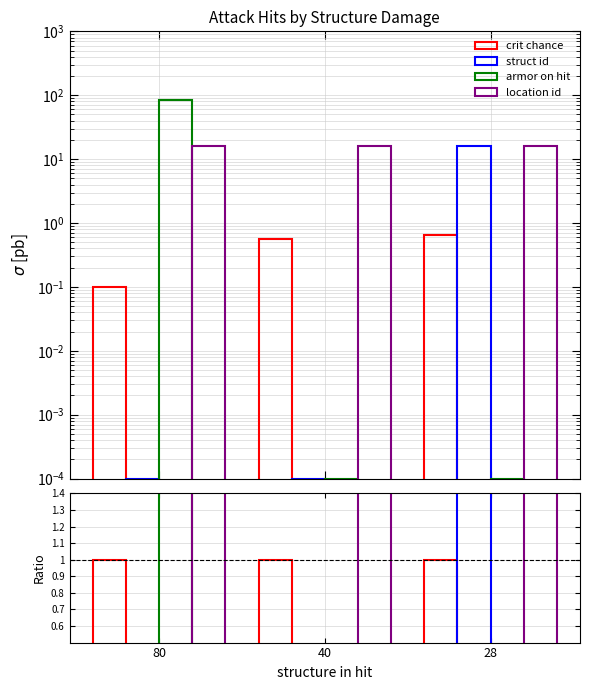

How many values in the armor on hit series exceed 0?

1